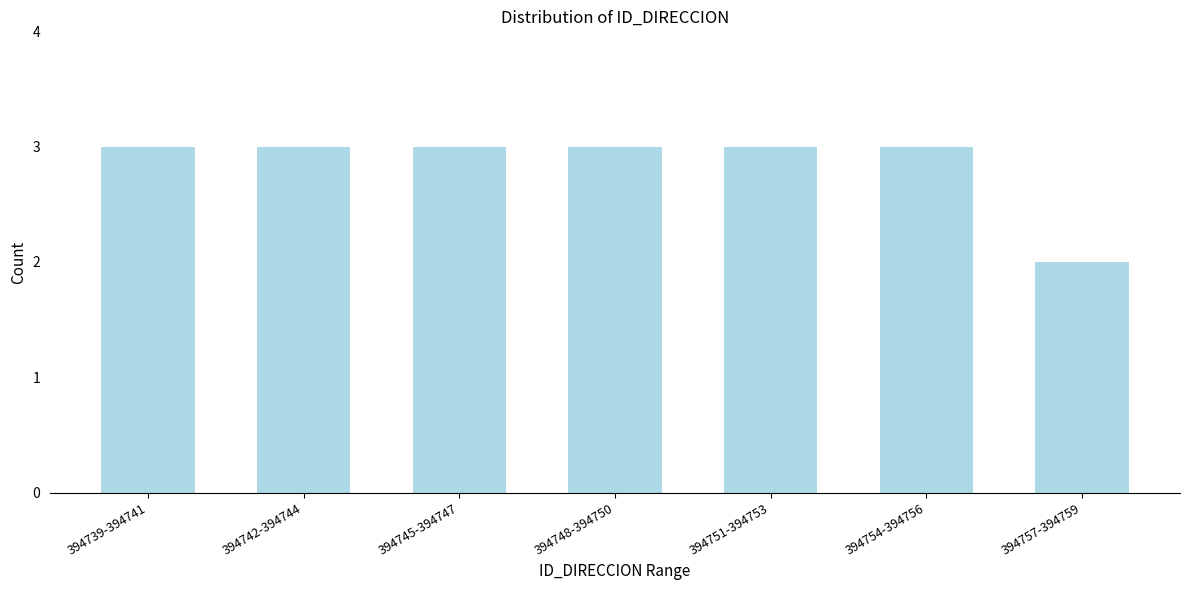

Reading right to left, what are all the values shown in this chart?

394757-394759=2	394754-394756=3	394751-394753=3	394748-394750=3	394745-394747=3	394742-394744=3	394739-394741=3